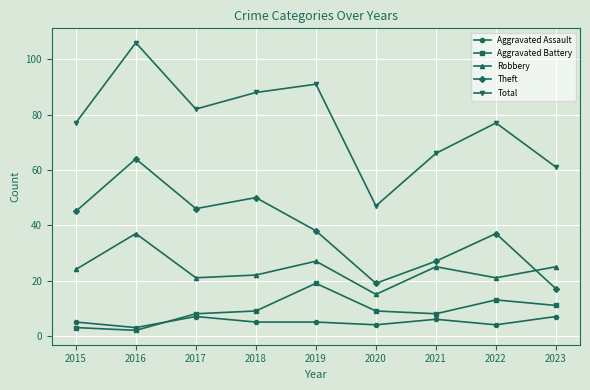

List the series in order of their peak value, highest first.

Total, Theft, Robbery, Aggravated Battery, Aggravated Assault